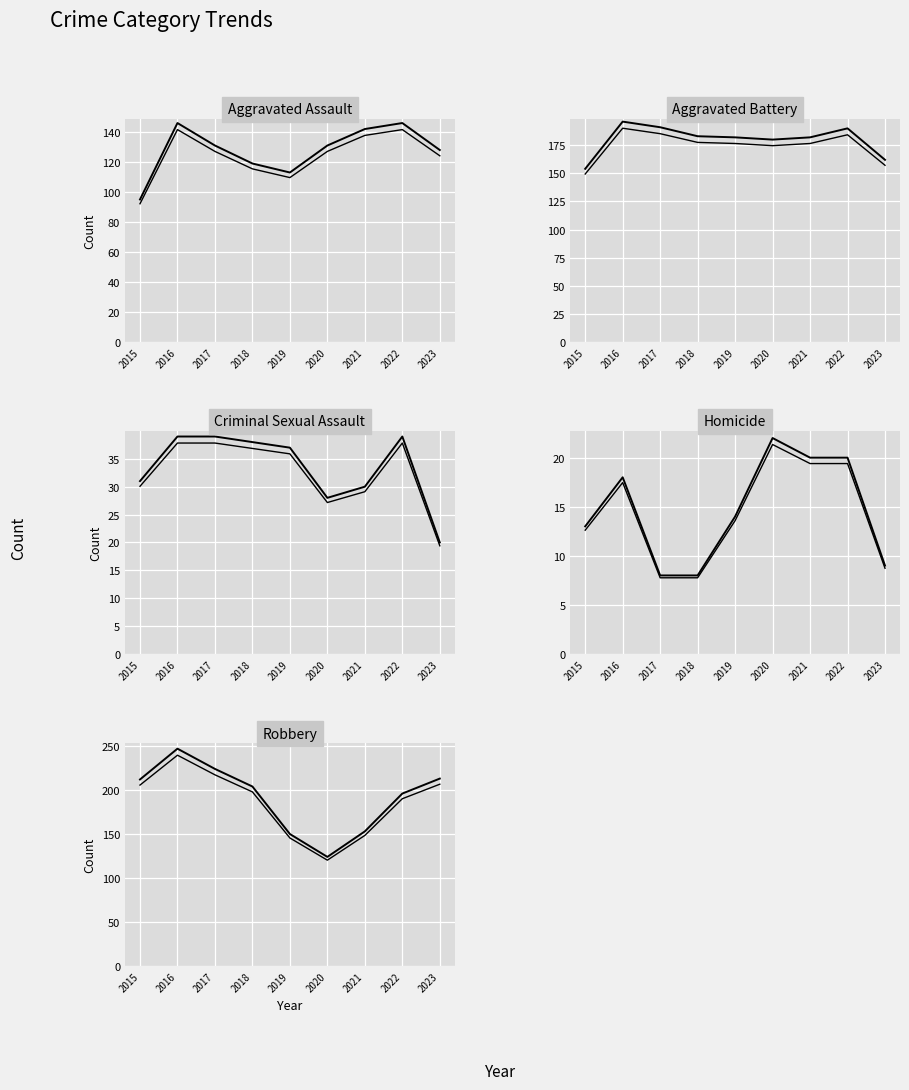

Where does the Homicide series first go above 14?

2016